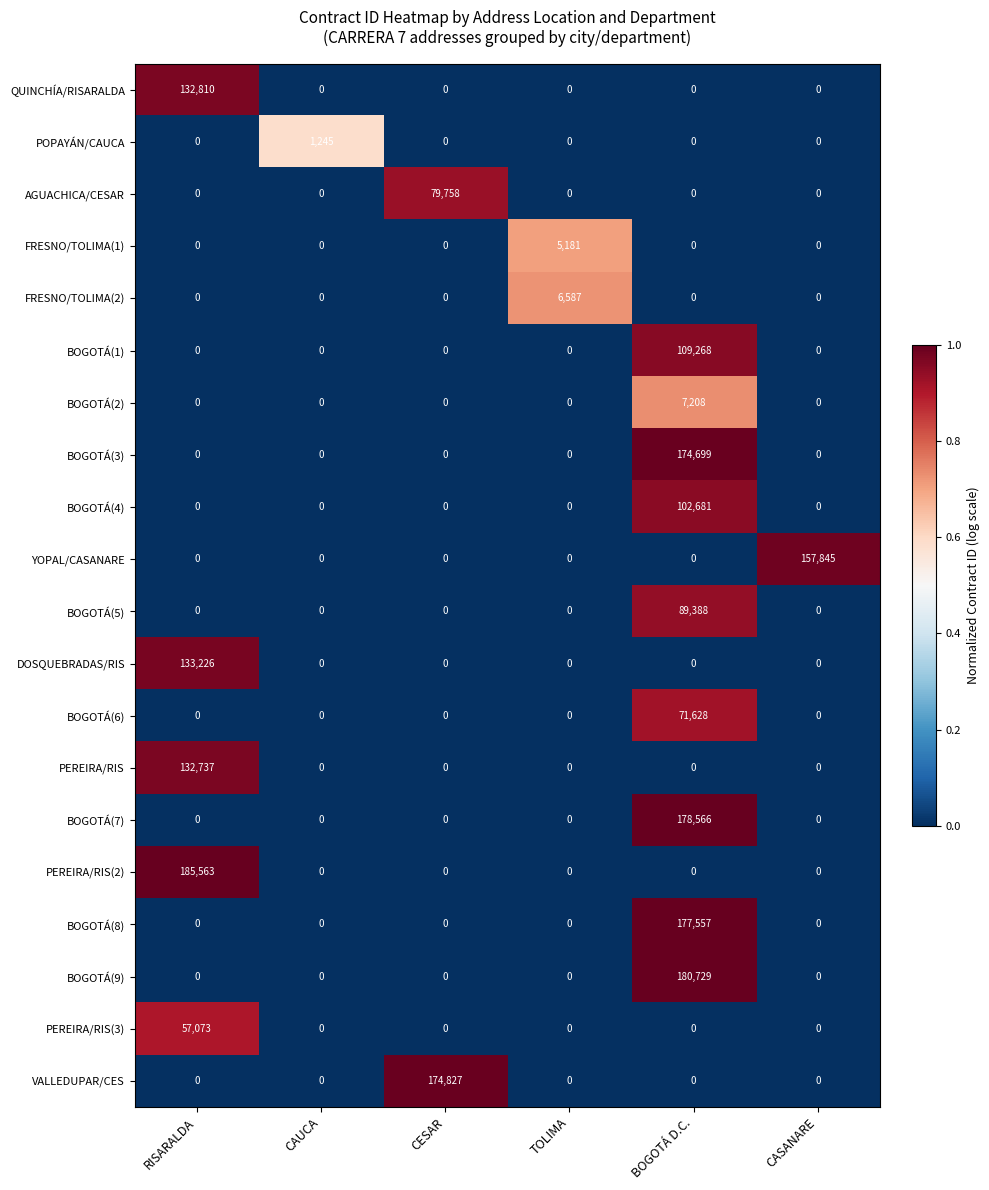

Rank the series by their maximum value, from highest to lowest.

PEREIRA/RIS(2), BOGOTÁ(9), BOGOTÁ(7), BOGOTÁ(8), VALLEDUPAR/CES, BOGOTÁ(3), YOPAL/CASANARE, DOSQUEBRADAS/RIS, QUINCHÍA/RISARALDA, PEREIRA/RIS, BOGOTÁ(1), BOGOTÁ(4), BOGOTÁ(5), AGUACHICA/CESAR, BOGOTÁ(6), PEREIRA/RIS(3), BOGOTÁ(2), FRESNO/TOLIMA(2), FRESNO/TOLIMA(1), POPAYÁN/CAUCA